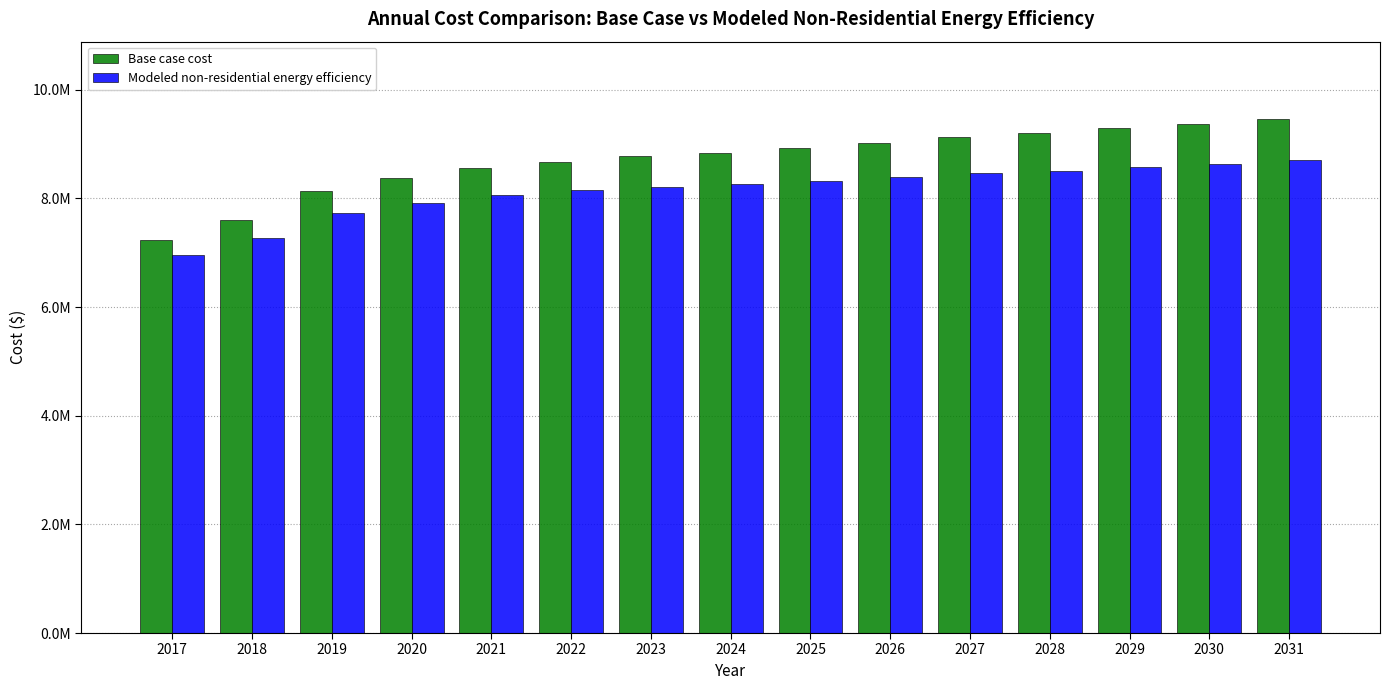

What is the difference between the highest and lowest values at 2030?

736023.4